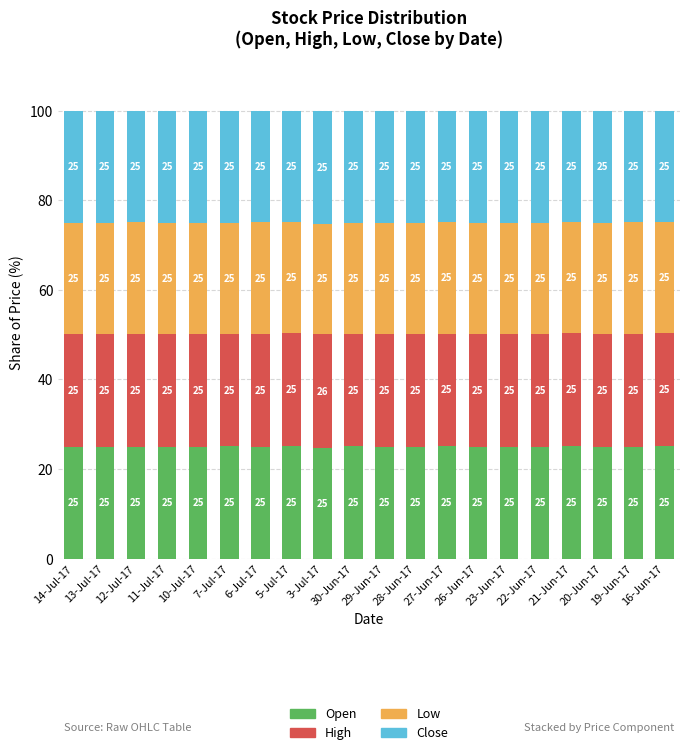

What is the lowest value of the Open series?

24.6